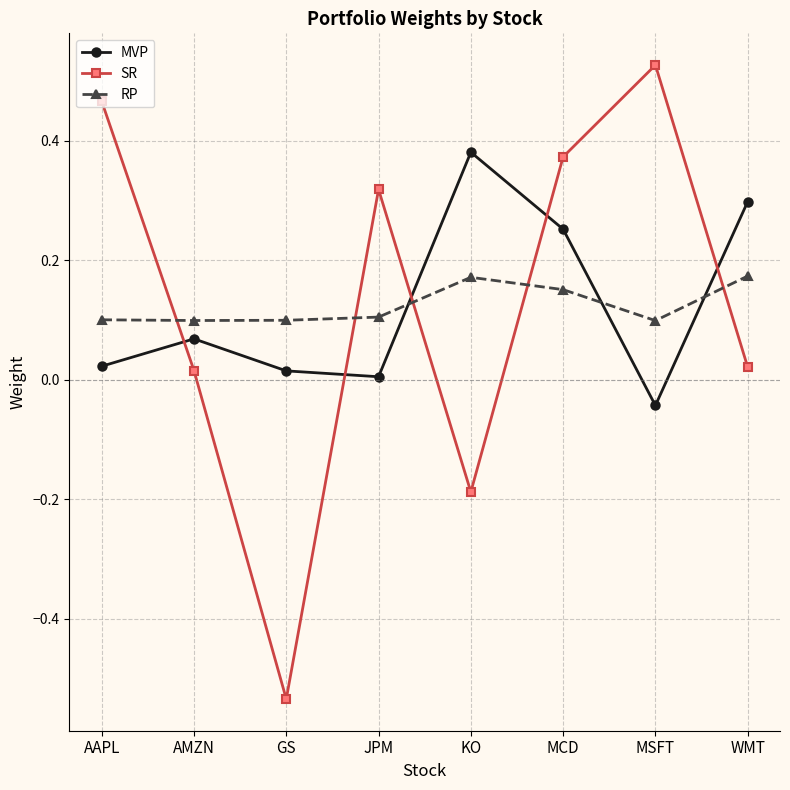

At which category is the sum across all series the highest?

MCD